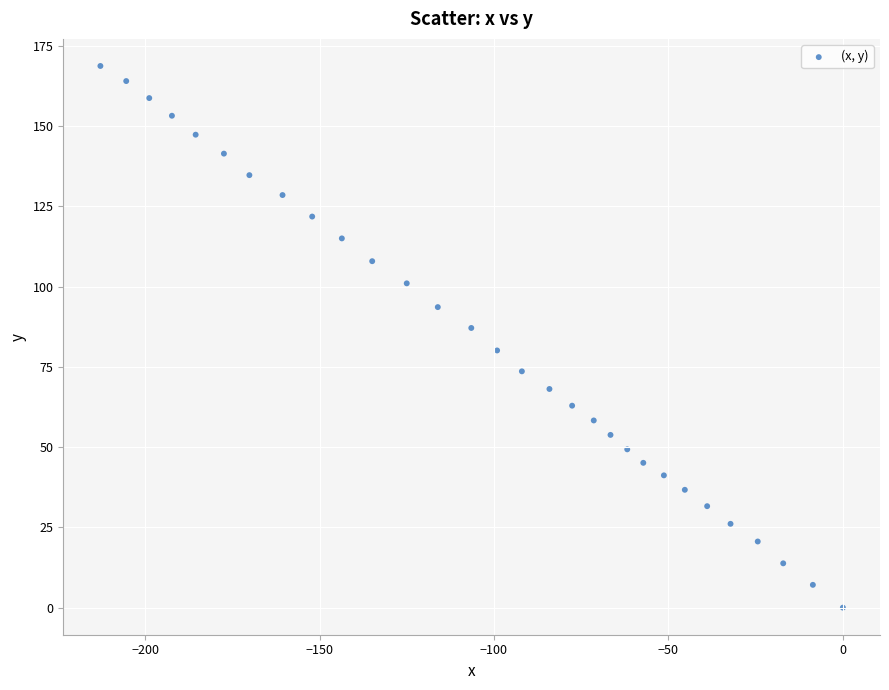

What is the range of Y values (max minus min)?

168.7